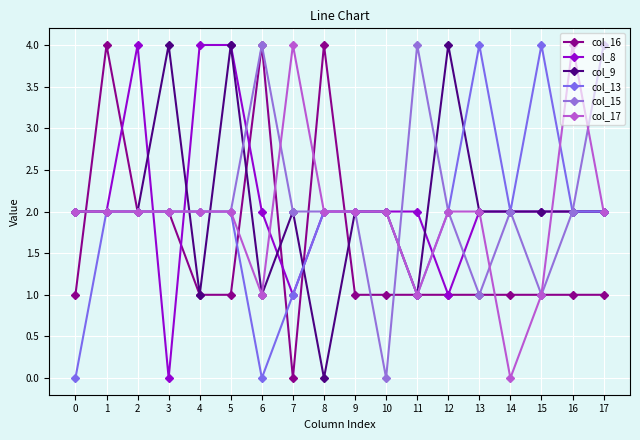

True or false: col_9 and col_15 cross at least once.

True